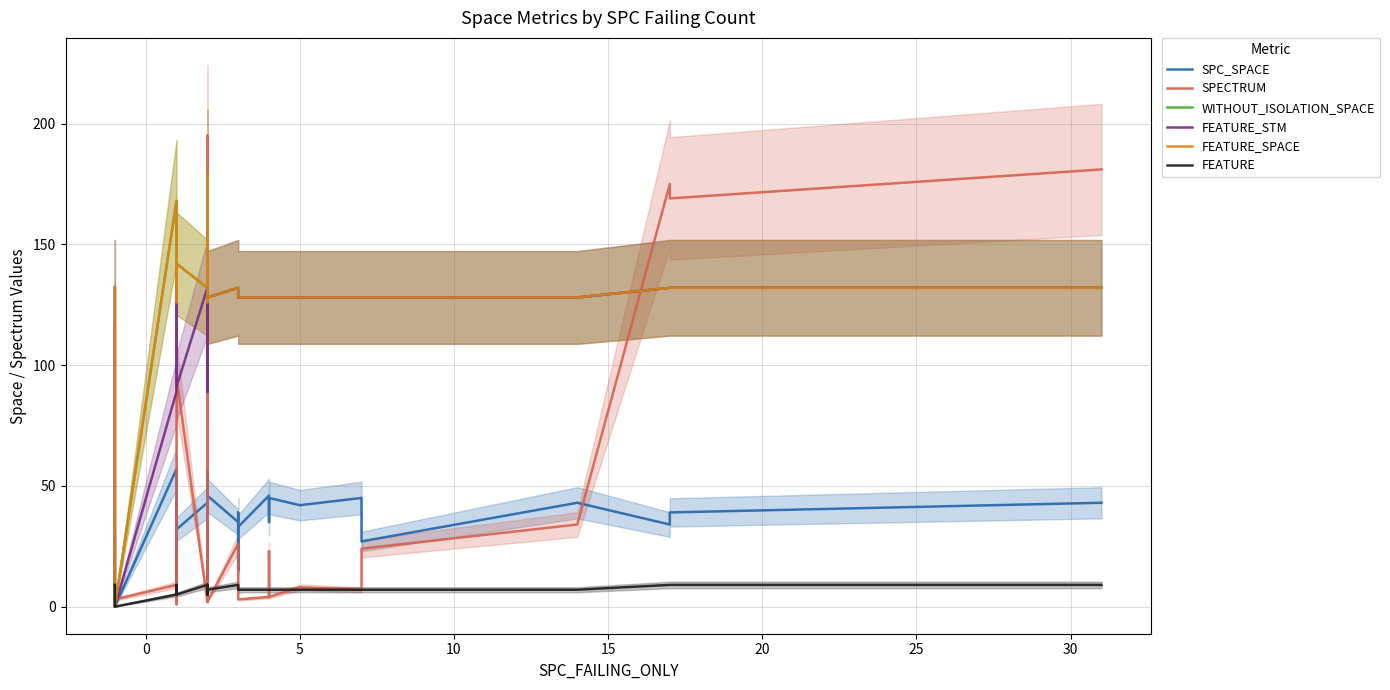

How many data points does each series have?

40